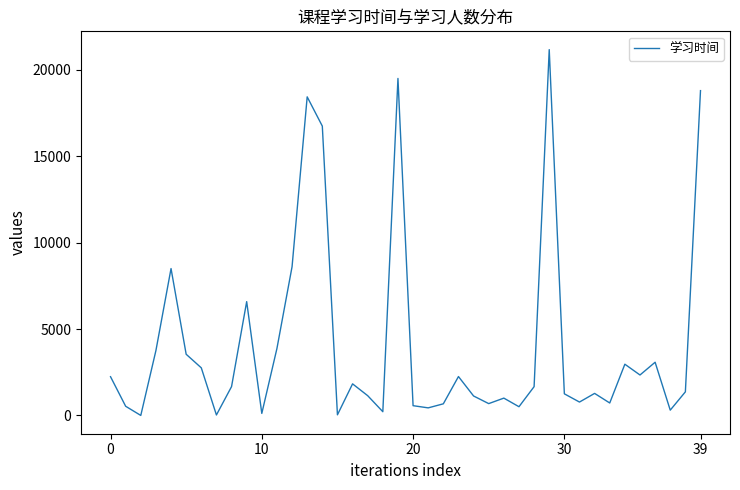

What is the maximum value shown in the chart?

21168